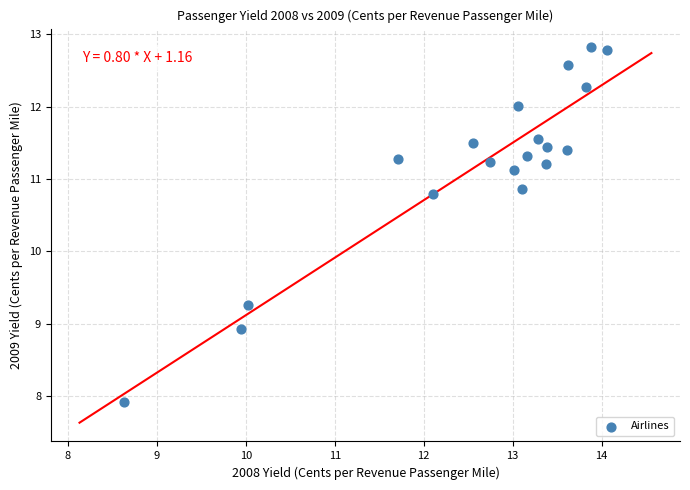

What is the range of X values (max minus min)?

5.4